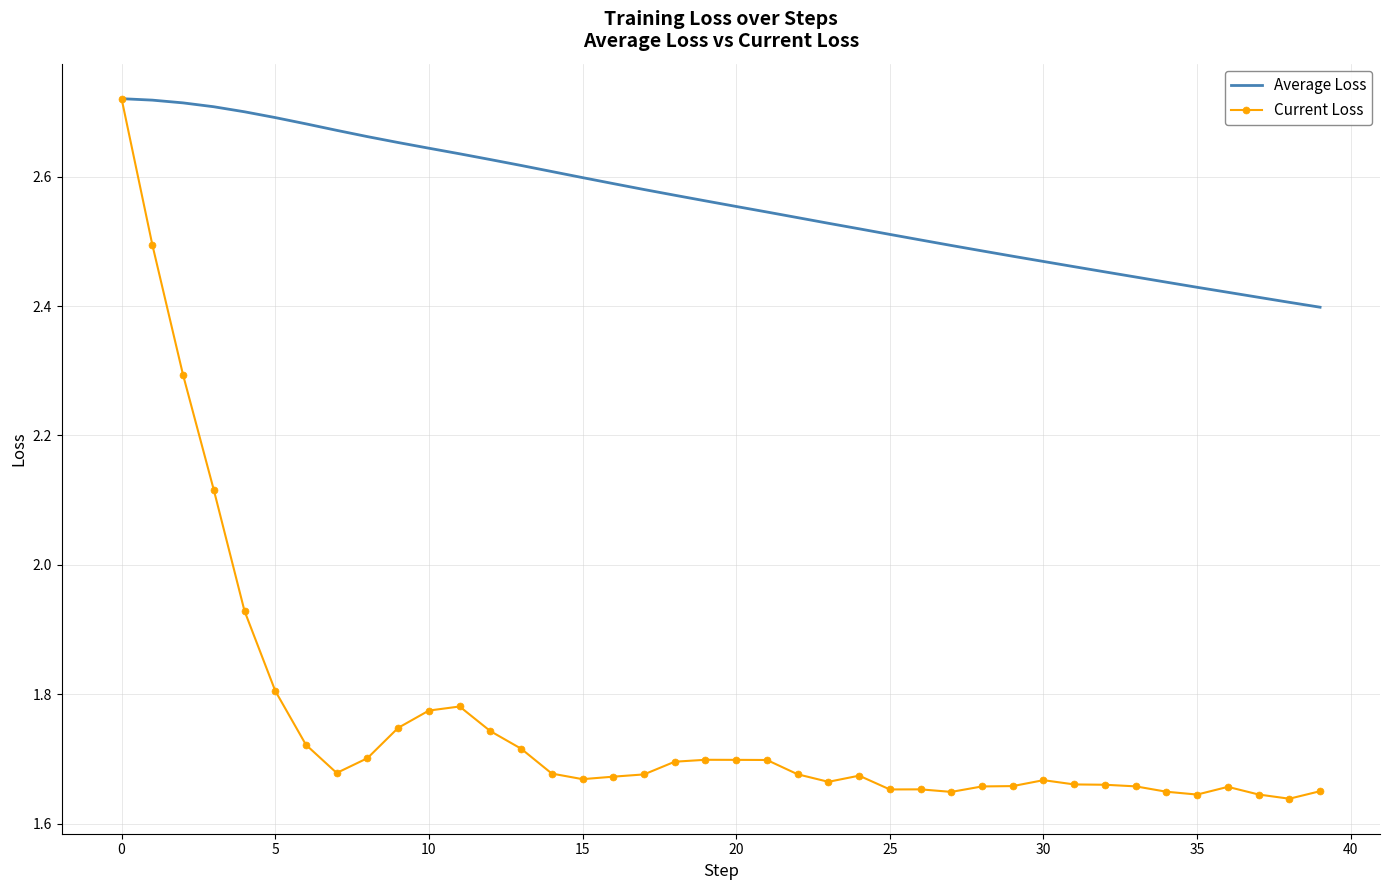

Which series has the largest range (max minus min)?

Current Loss